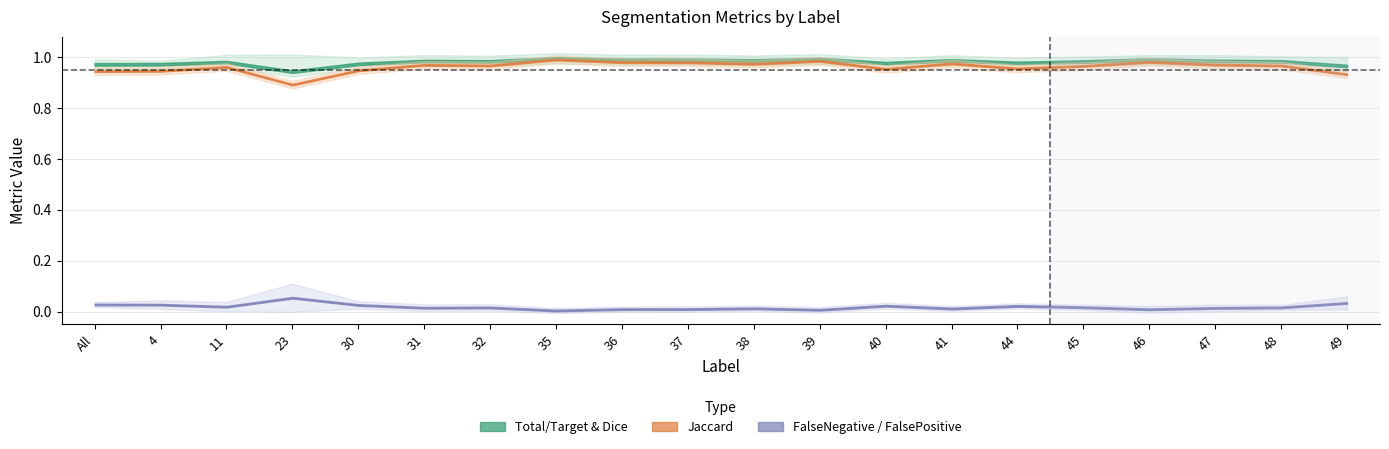

True or false: Total/Target has more than 2 points higher than both neighbors.

True